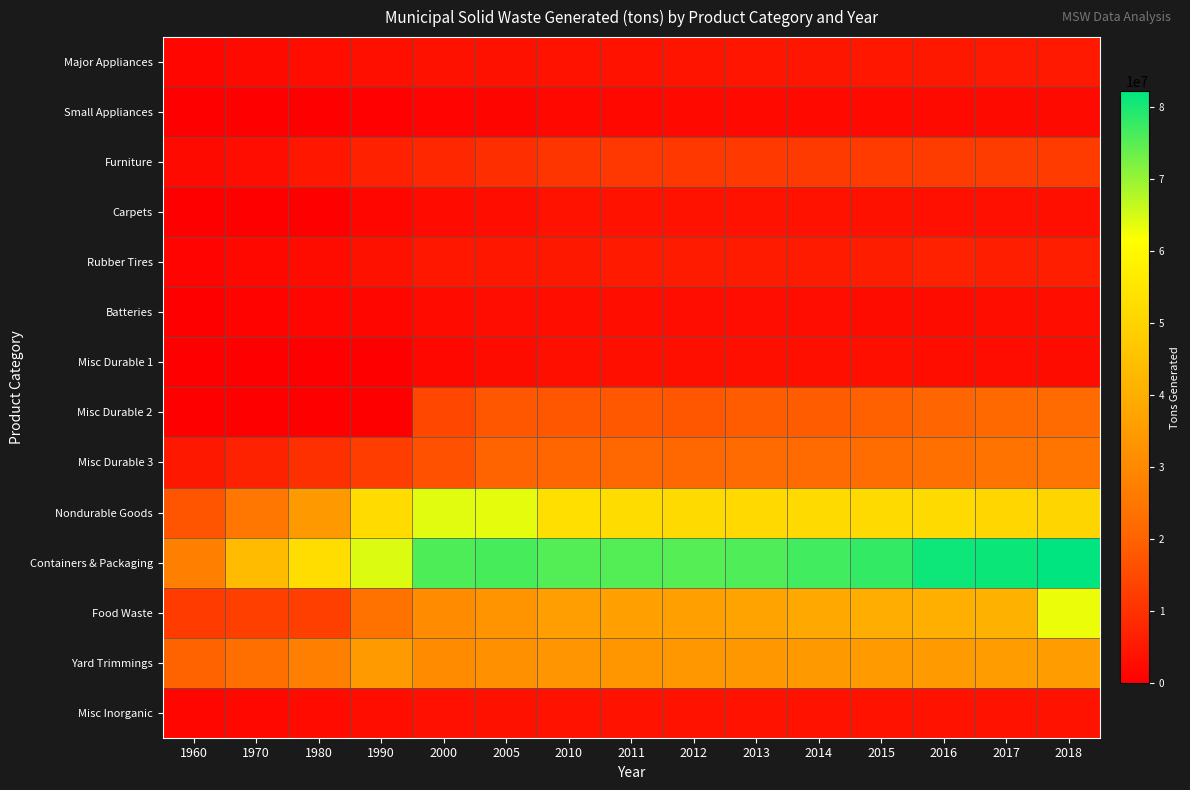

How many data points does each series have?

15